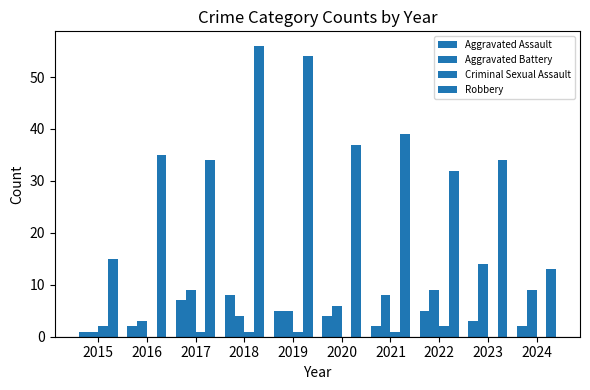

What is the total value across all series at 2017?

51